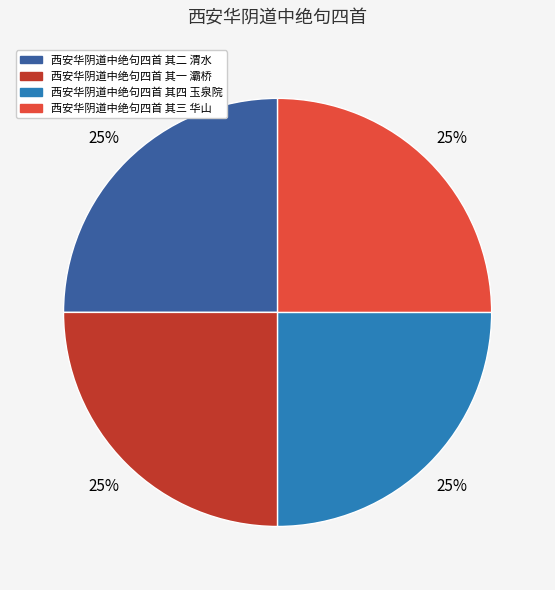

What is the ratio of the value at 西安华阴道中绝句四首 其四 玉泉院 to the value at 西安华阴道中绝句四首 其二 渭水?

1.0